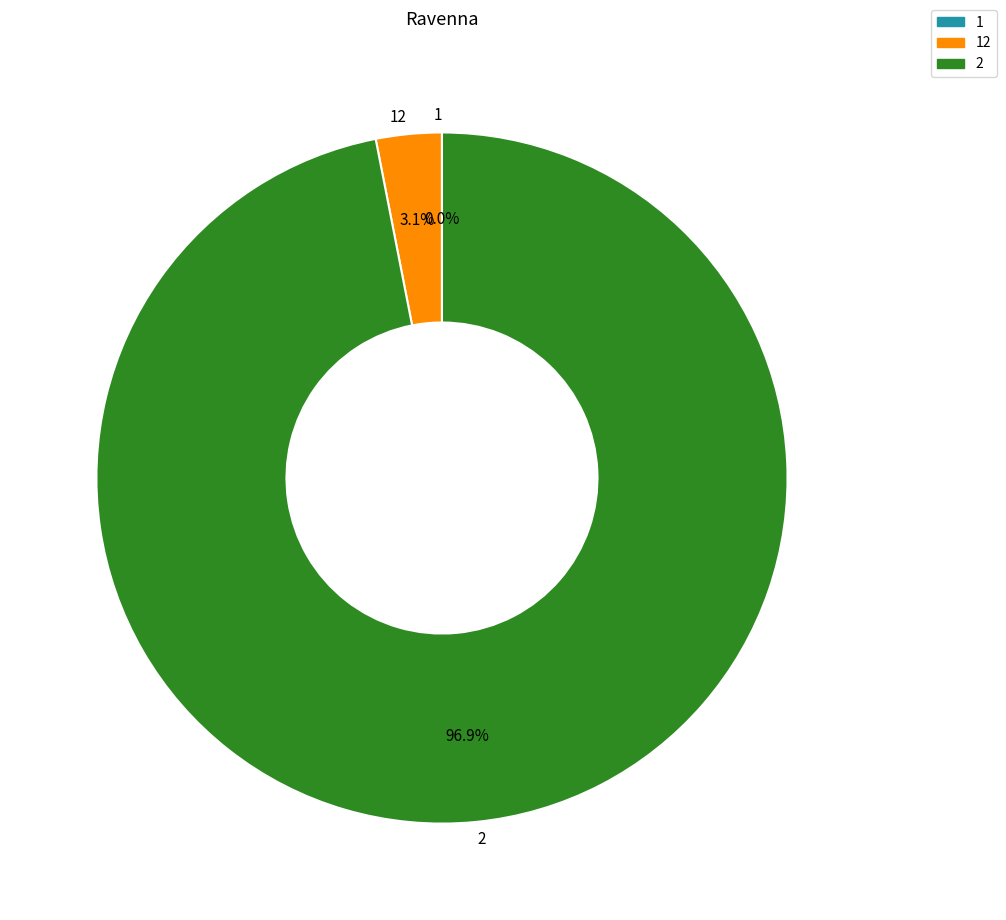

Which slice represents more than half of the pie?

2